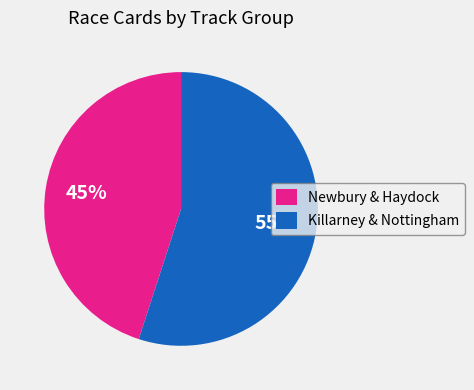

To the nearest percent, what percentage of the pie is Newbury & Haydock?

45%